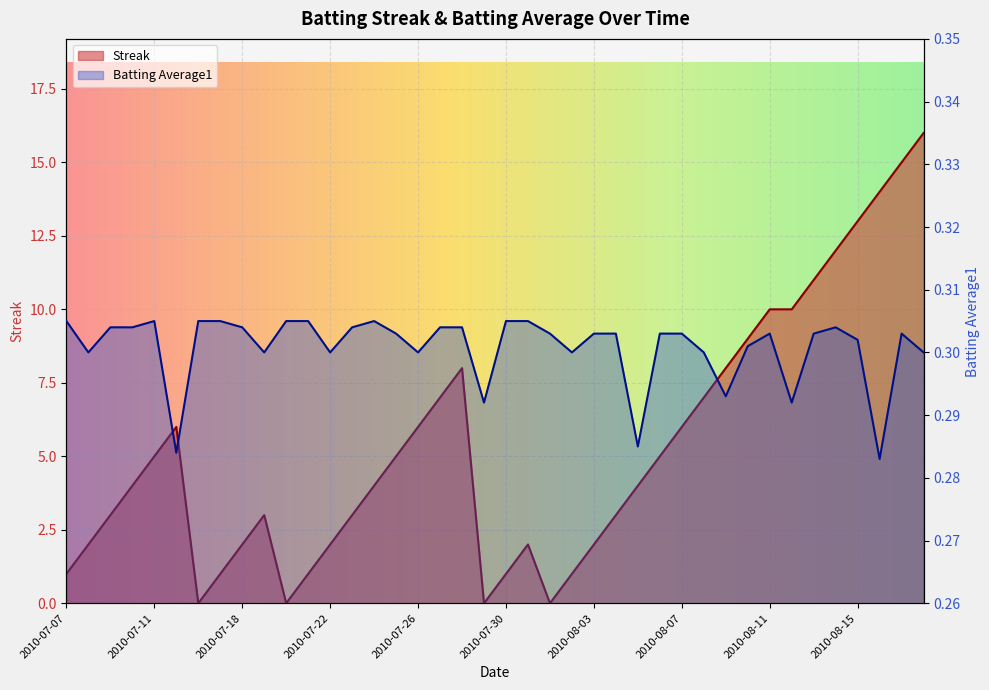

Does the chart display data point markers on the line(s)?

No